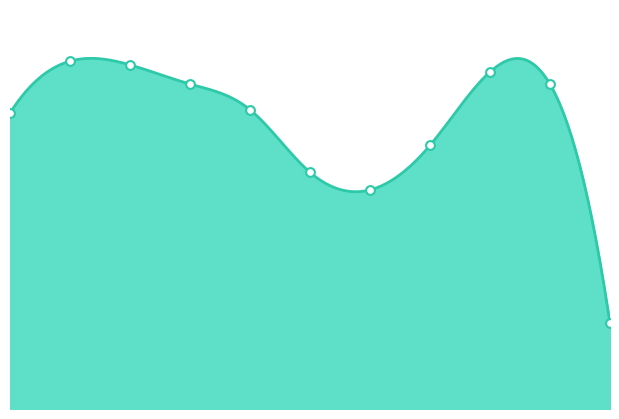

Which has a higher value, 2022 or 2017?

2017